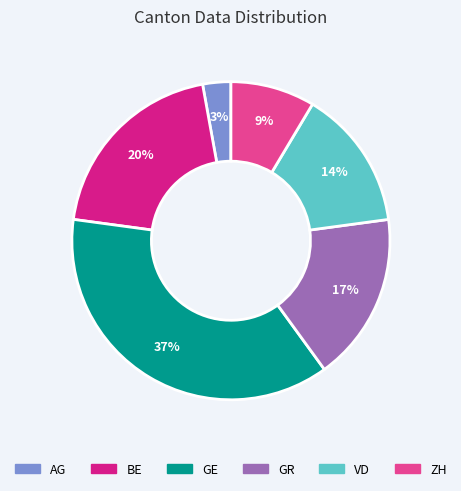

To the nearest percent, what is the difference between the largest and smallest slice percentages?

34%